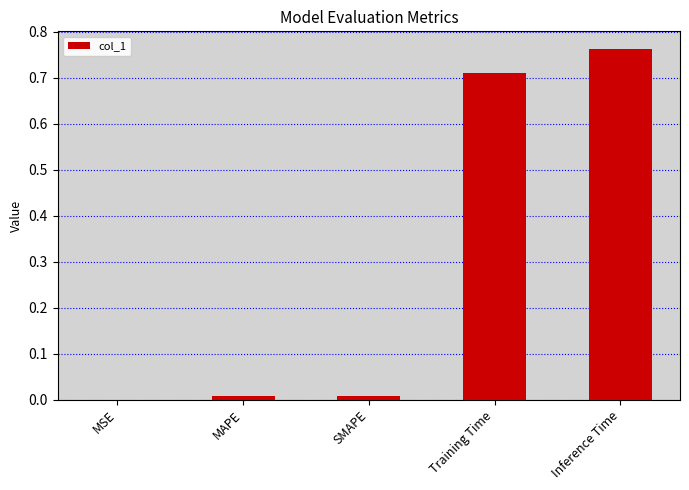

At which category does the chart reach its peak across all series?

Inference Time